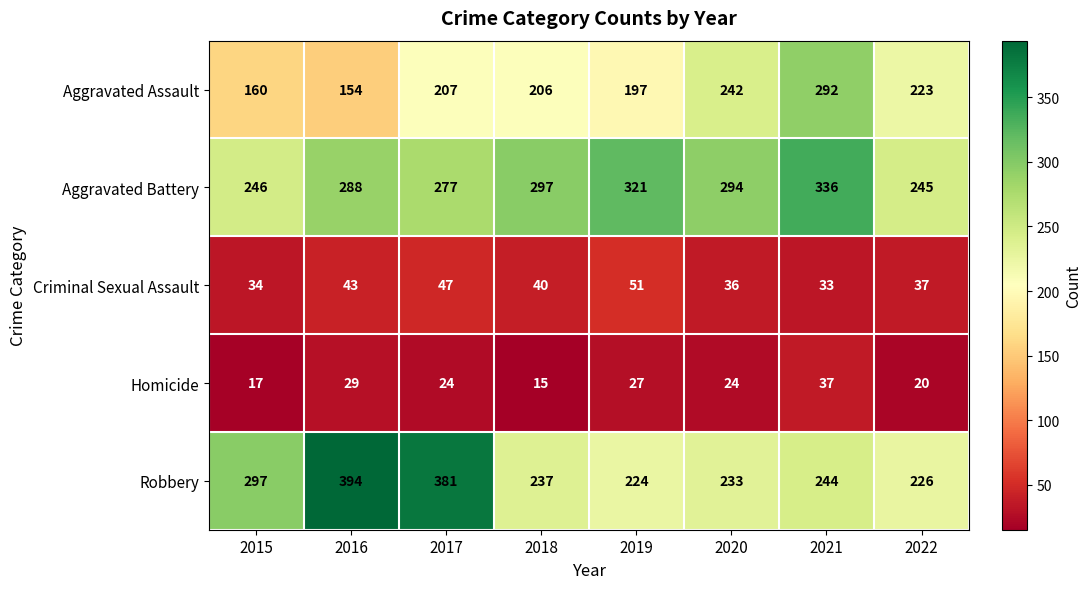

At which category is the sum across all series the highest?

2021